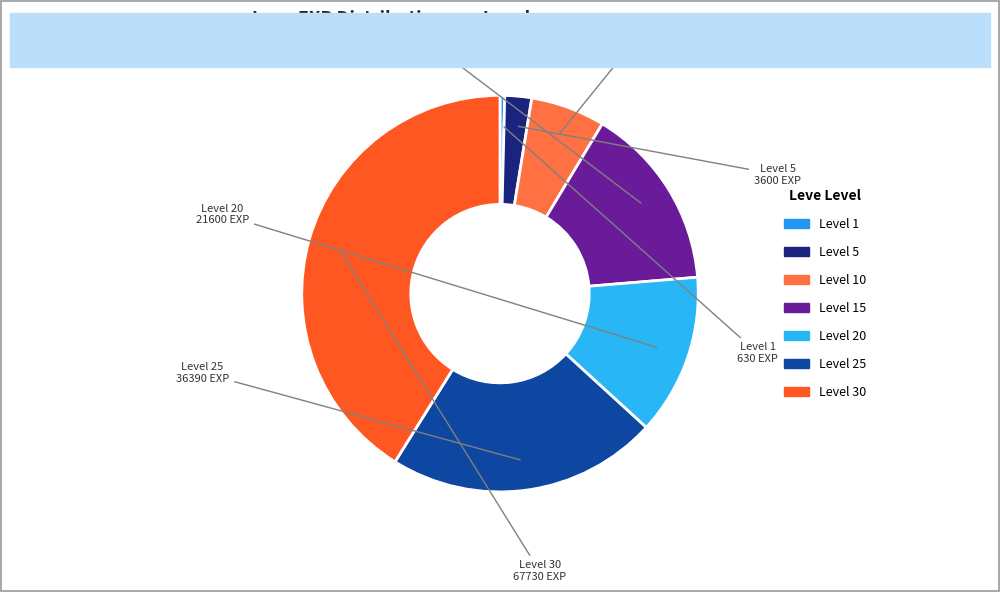

Which category has the smallest portion of the pie?

Level 1